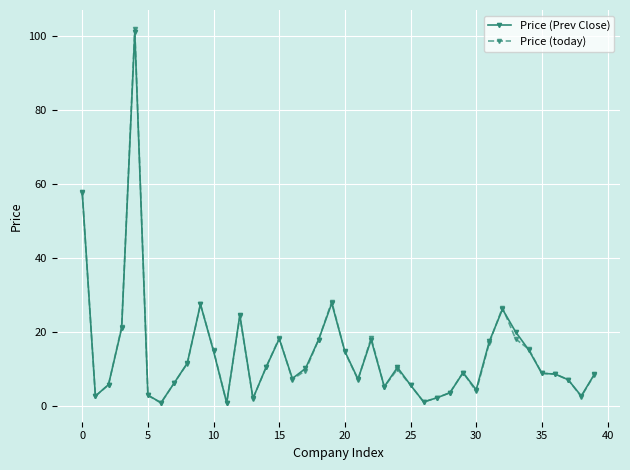

True or false: Price (Prev Close) has more than 2 interior local peaks.

True